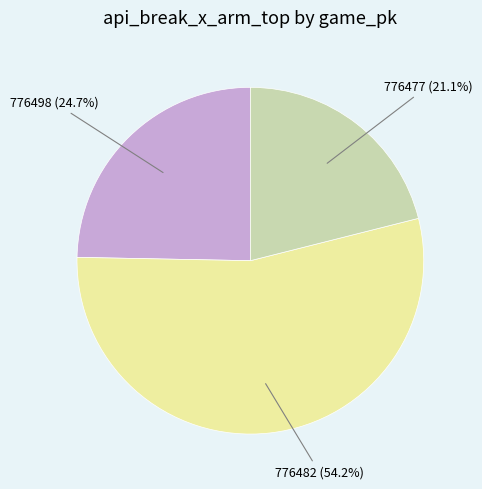

Is there any slice that represents more than half of the pie?

Yes